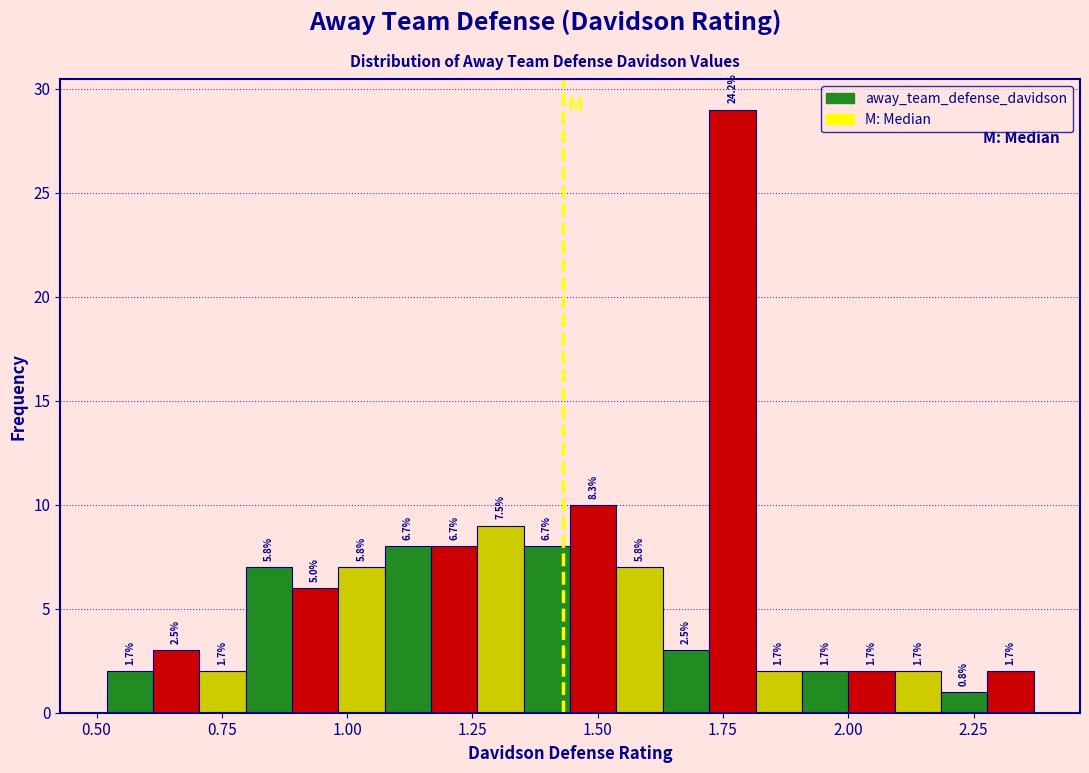

Read against the x-axis, roughly where is the centre of the tallest bar?

1.75